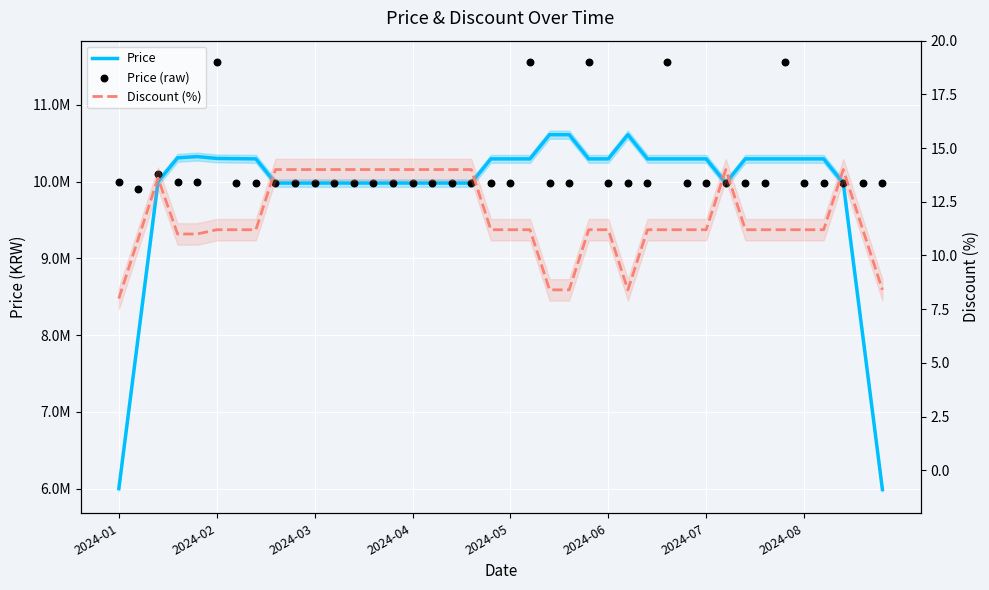

What are all the series names shown in the legend?

Price, Price (raw), Discount (%)